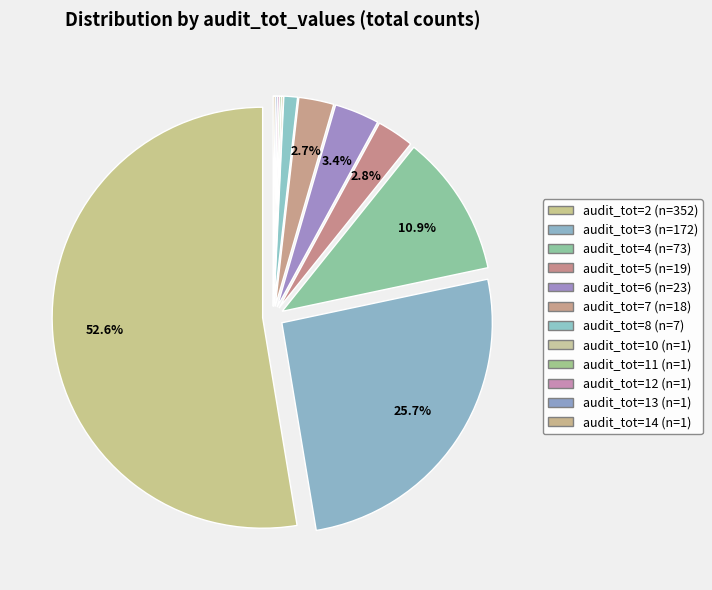

What is the largest slice in the pie chart?

2